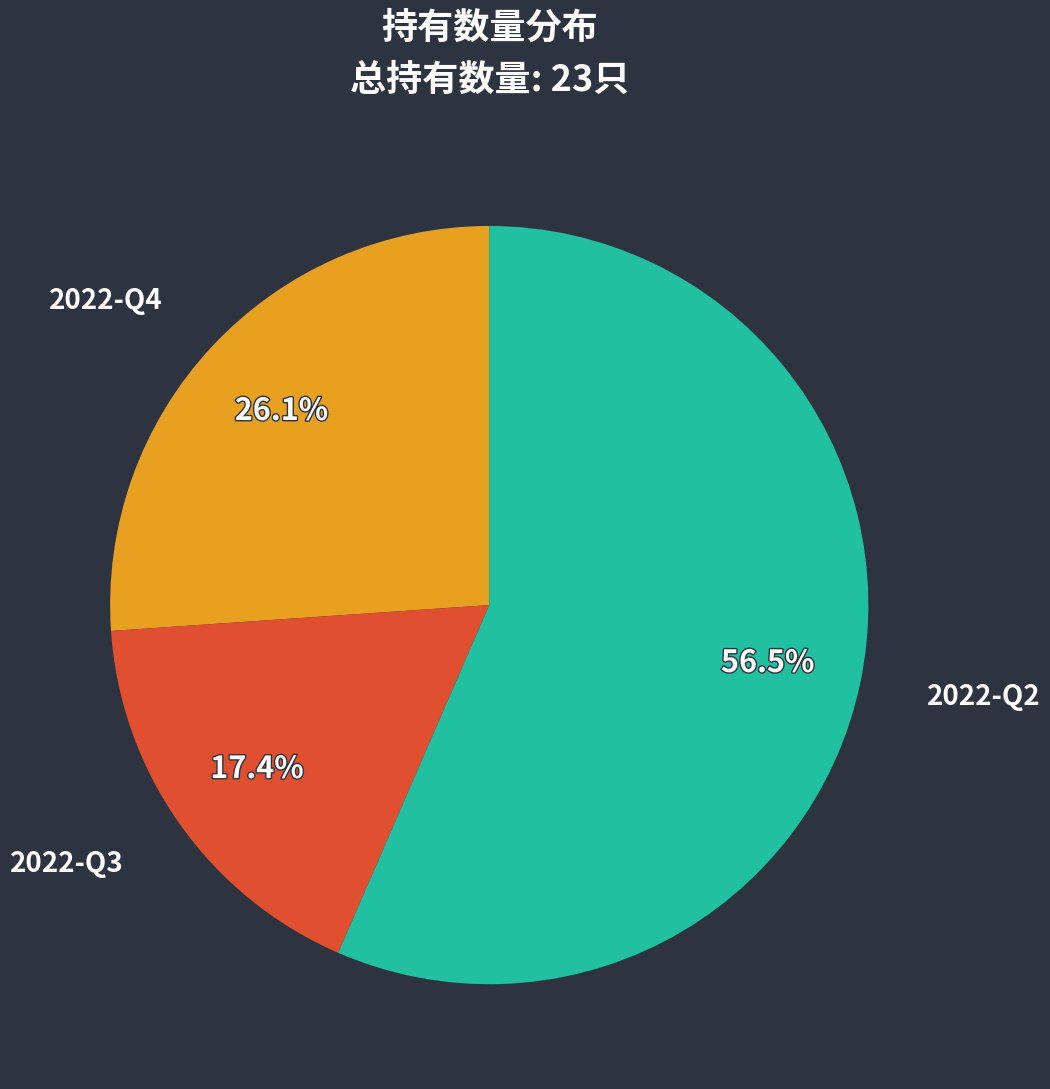

To the nearest percent, what percentage of the pie is 2022-Q3?

17%